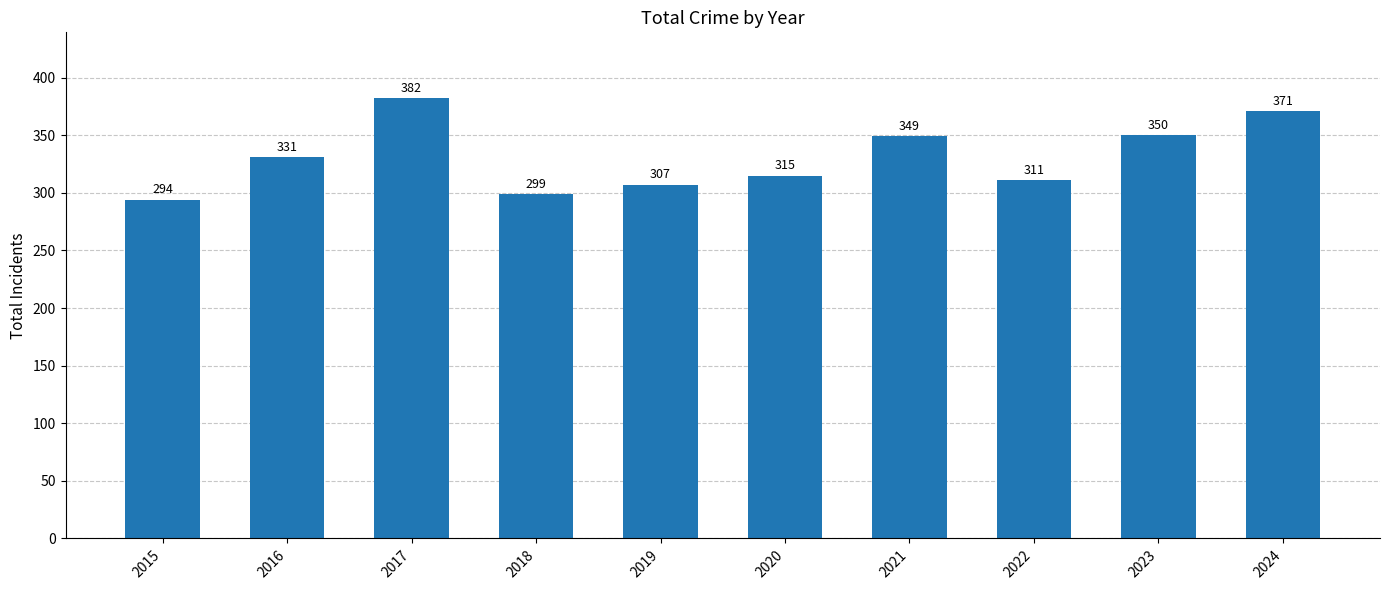

The value at 2019 is 422. True or false?

False